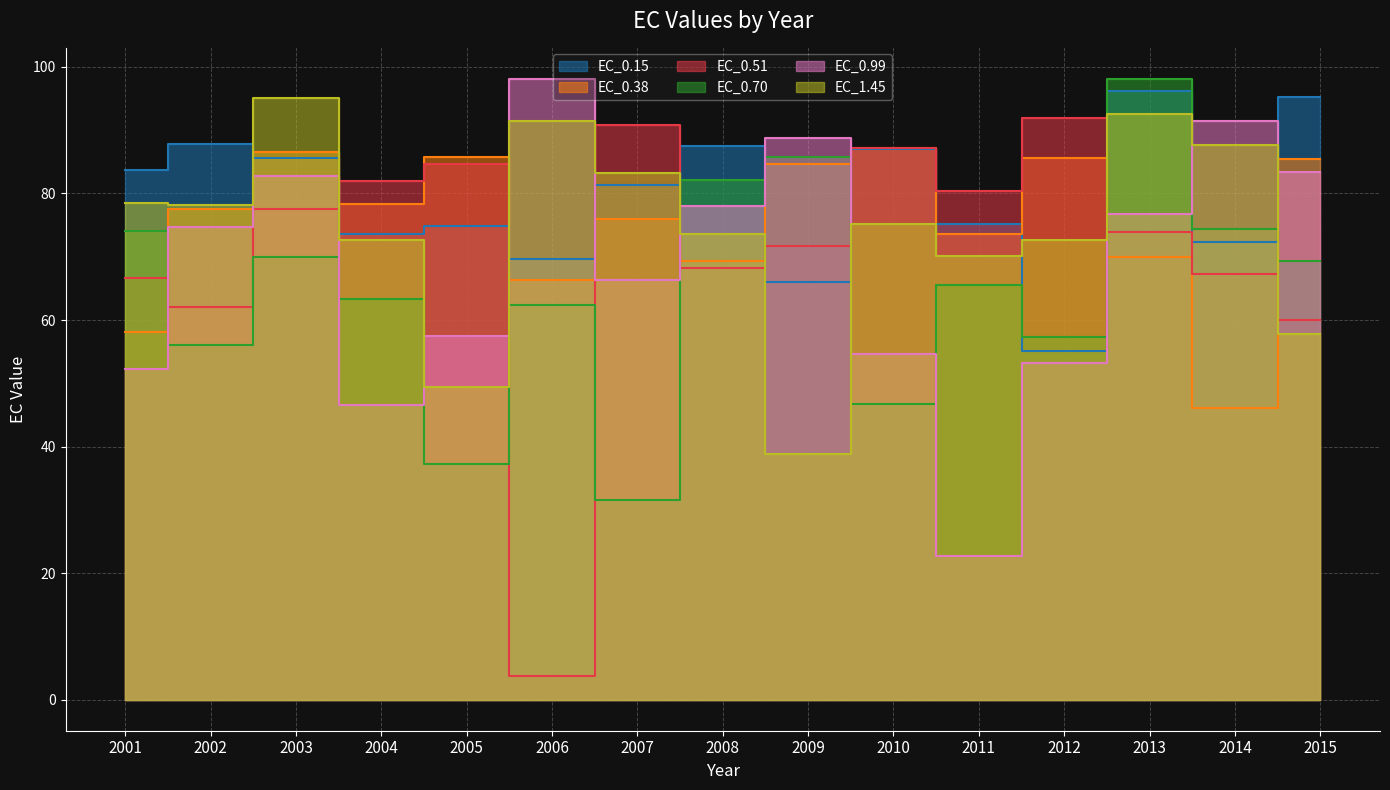

Reading left to right, transcribe all the data shown in this chart.

EC_0.15: 2001=83.8	2002=87.8	2003=85.7	2004=73.6	2005=74.8	2006=69.6	2007=81.3	2008=87.5	2009=66.1	2010=87.1	2011=75.2	2012=55.2	2013=96.2	2014=72.4	2015=95.2
EC_0.38: 2001=58.1	2002=77.5	2003=86.5	2004=78.3	2005=85.7	2006=66.4	2007=76.0	2008=69.4	2009=84.7	2010=87.1	2011=73.6	2012=85.7	2013=70.0	2014=46.1	2015=85.5
EC_0.51: 2001=66.7	2002=62.0	2003=77.5	2004=82.0	2005=84.6	2006=3.8	2007=90.8	2008=68.2	2009=71.6	2010=87.1	2011=80.5	2012=91.9	2013=74.0	2014=67.2	2015=59.9
EC_0.70: 2001=74.0	2002=56.0	2003=70.0	2004=63.4	2005=37.2	2006=62.3	2007=31.5	2008=82.1	2009=85.7	2010=46.7	2011=65.6	2012=57.4	2013=98.2	2014=74.3	2015=69.2
EC_0.99: 2001=52.3	2002=74.7	2003=82.8	2004=46.6	2005=57.4	2006=98.0	2007=66.3	2008=78.1	2009=88.8	2010=54.6	2011=22.7	2012=53.2	2013=76.8	2014=91.4	2015=83.4
EC_1.45: 2001=78.4	2002=78.2	2003=95.0	2004=72.6	2005=49.5	2006=91.5	2007=83.2	2008=73.6	2009=38.9	2010=75.1	2011=70.1	2012=72.7	2013=92.5	2014=87.6	2015=57.8